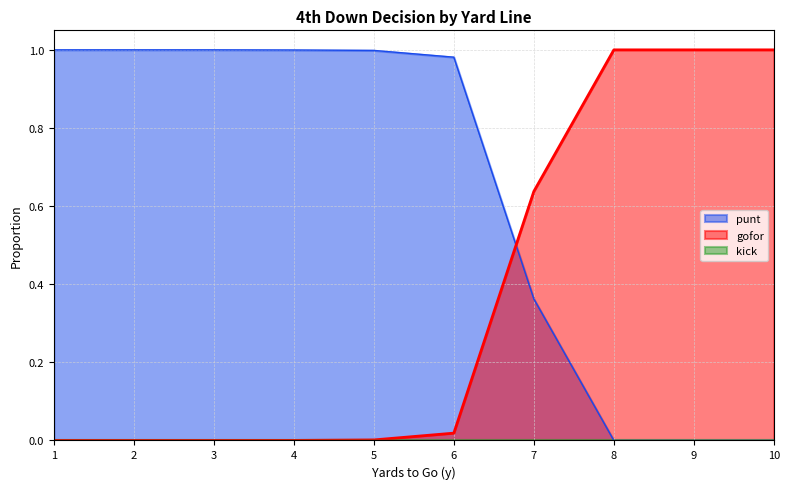

True or false: gofor has a value of 0.0 at 5.

True